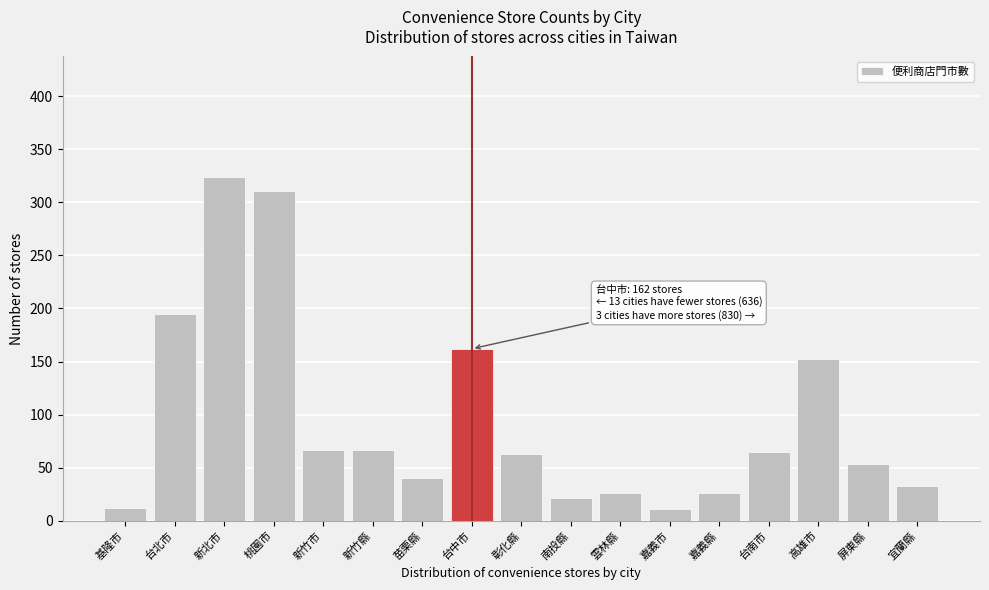

What is the maximum value shown in the chart?

324